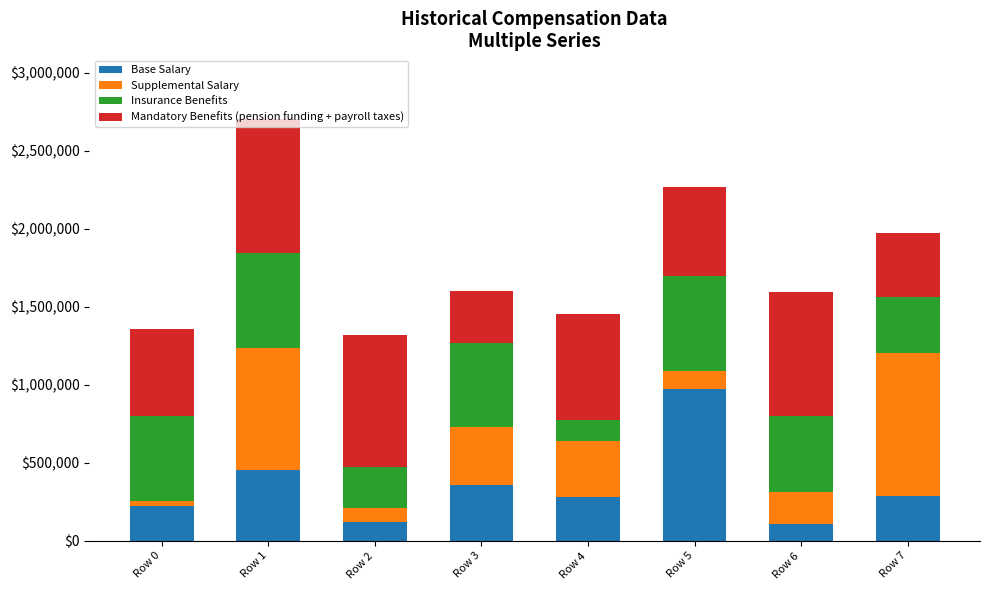

At which category is the sum across all series the highest?

Row 1